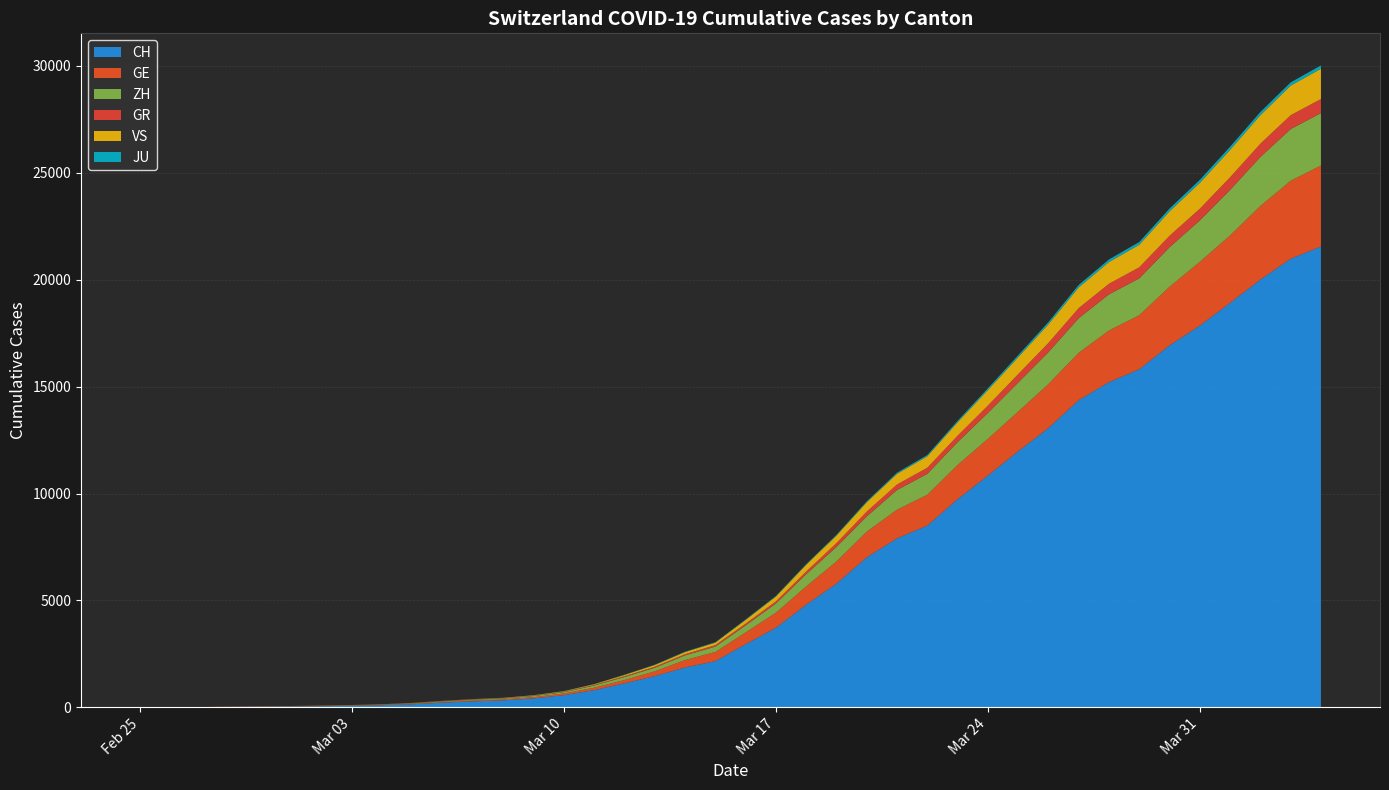

Reading left to right, extract all data points from this chart.

CH: 0	4	8	20	30	36	50	69	97	142	219	280	327	419	569	806	1124	1461	1866	2160	2954	3722	4801	5788	7014	7904	8498	9735	10838	11975	13064	14367	15207	15809	16928	17852	18915	20005	20978	21554
GE: 0	1	1	5	9	10	11	14	16	20	30	43	45	60	79	113	154	225	347	430	551	705	857	1035	1204	1342	1445	1600	1717	1856	2057	2215	2419	2530	2743	2984	3160	3445	3650	3788
ZH: 0	0	2	2	6	7	10	13	15	23	29	34	40	49	62	101	140	163	218	250	326	429	568	679	711	919	978	1067	1213	1357	1489	1616	1690	1722	1848	1936	2125	2289	2417	2450
GR: 0	2	2	6	6	6	9	9	12	14	16	17	18	18	22	31	43	53	56	71	84	101	128	182	226	258	284	300	343	393	433	474	495	519	535	547	592	622	649	657
VS: 0	0	0	1	1	2	3	3	4	5	6	7	12	17	22	30	53	76	98	115	172	225	312	349	436	498	535	628	728	793	874	968	1017	1055	1144	1211	1282	1334	1385	1418
JU: 0	0	1	1	1	1	1	2	2	4	4	5	5	7	7	7	12	17	18	19	25	29	32	36	44	54	61	69	82	92	100	114	119	127	128	140	145	149	149	154